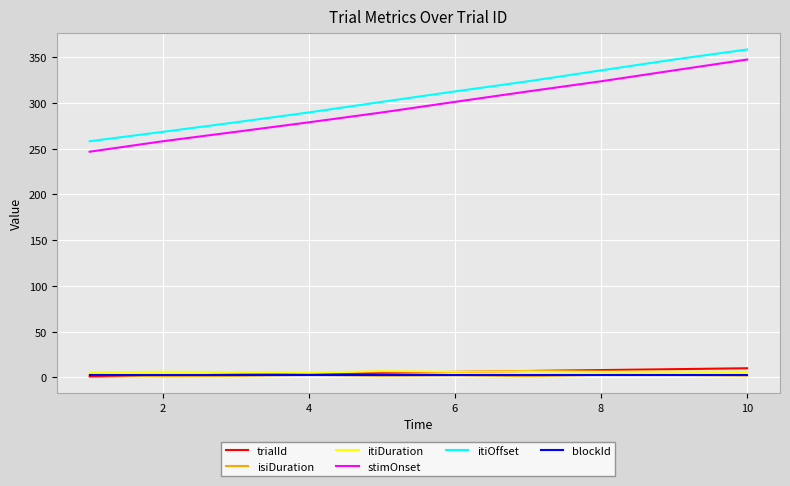

Count the number of data series in this chart.

6